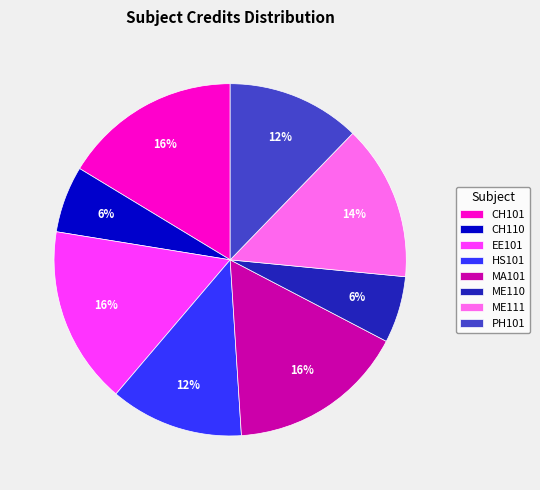

What percentage is the EE101 slice, to the nearest percent?

16%